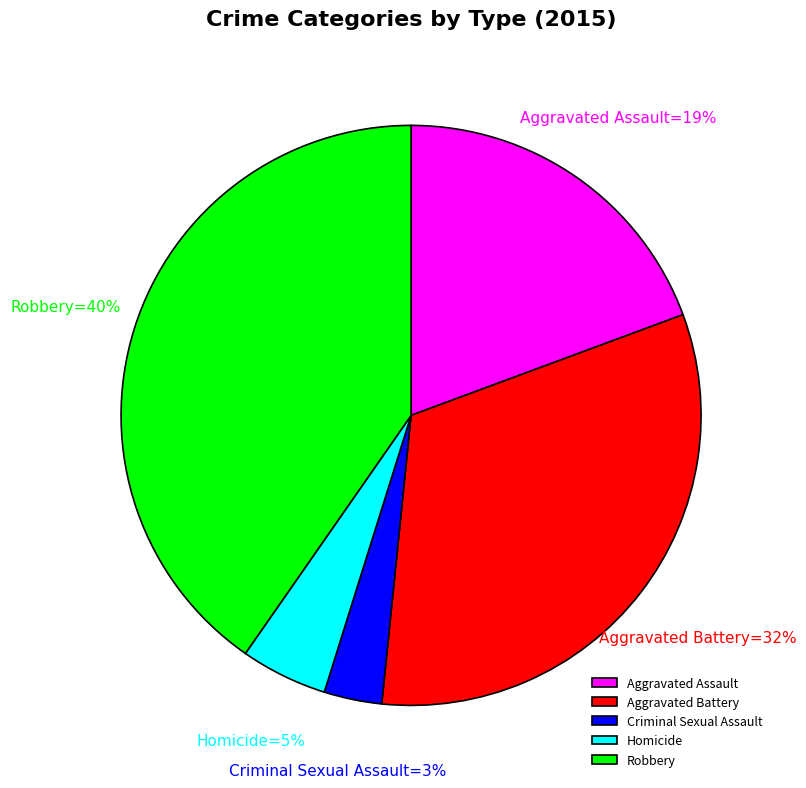

Rank the categories by value from lowest to highest.

Criminal Sexual Assault, Homicide, Aggravated Assault, Aggravated Battery, Robbery